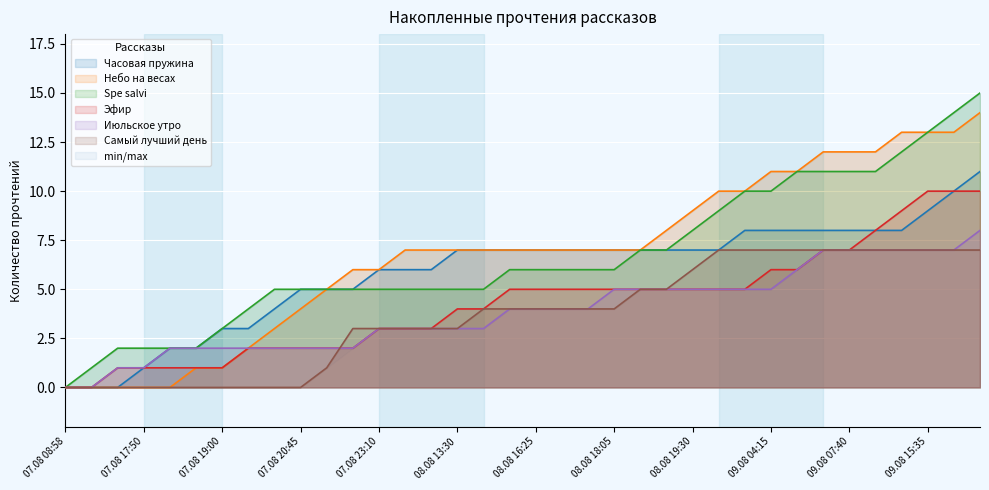

What are all the series names shown in the legend?

Часовая пружина, Небо на весах, Spe salvi, Эфир, Июльское утро, Самый лучший день